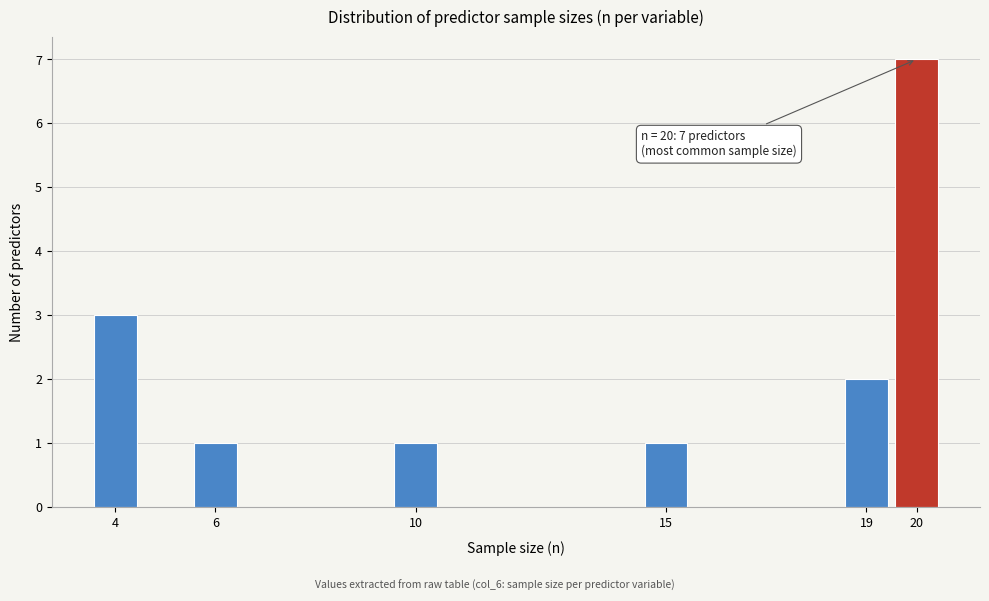

Reading left to right, list all the values displayed in this chart.

3	1	1	1	2	7